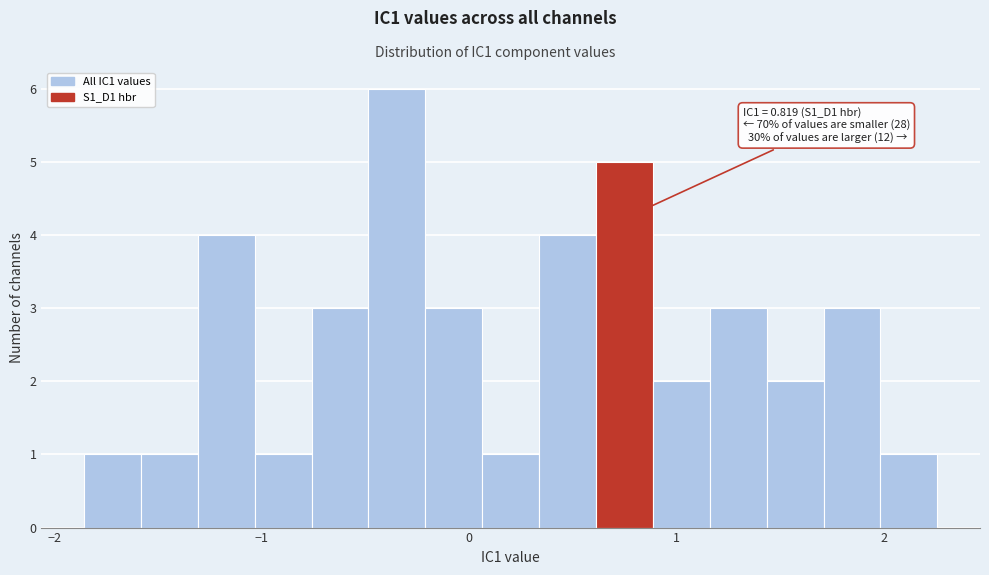

Around what value on the x-axis is the tallest bar? Give the approximate position of its centre, as read against the axis.

-0.3